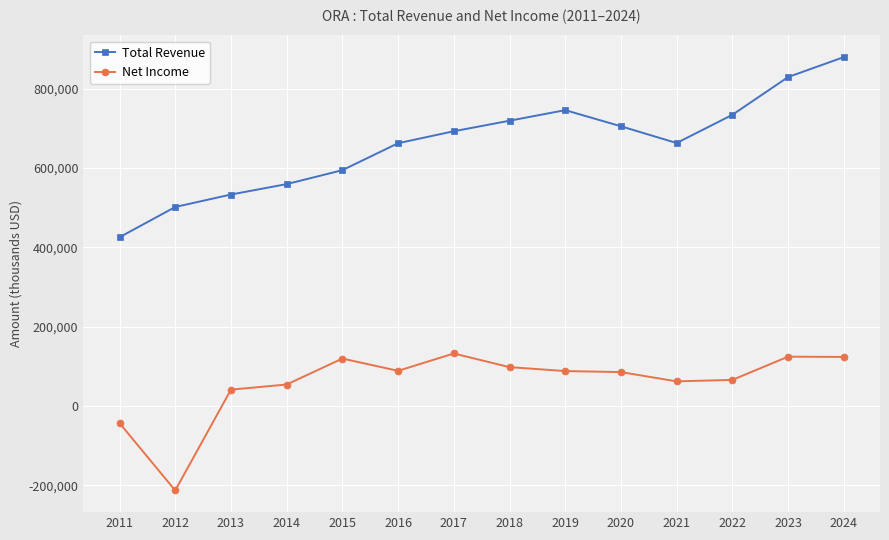

What is the maximum value shown in the chart?

879700